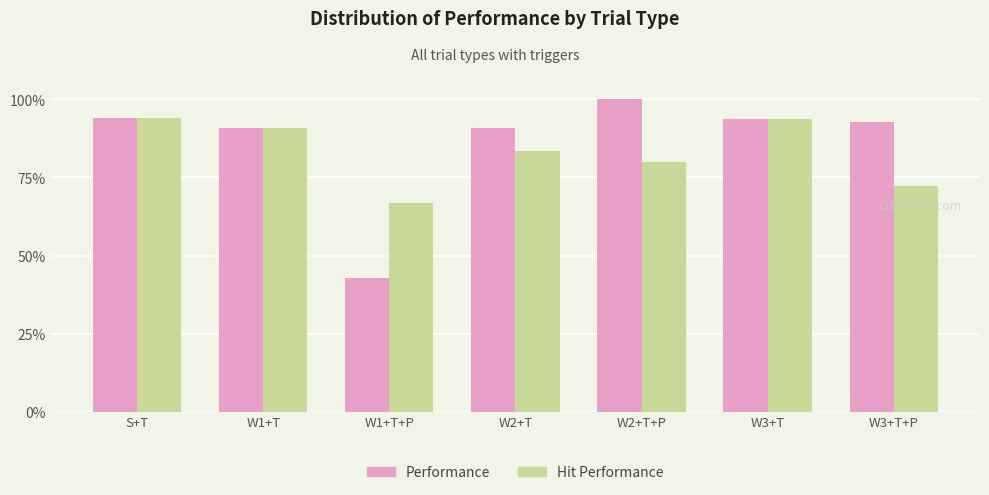

What is the maximum value shown in the chart?

100.0